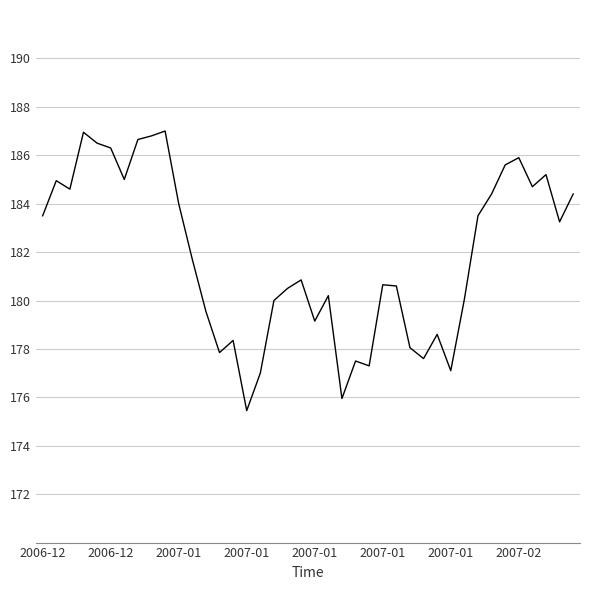

What is the maximum value shown in the chart?

187.0